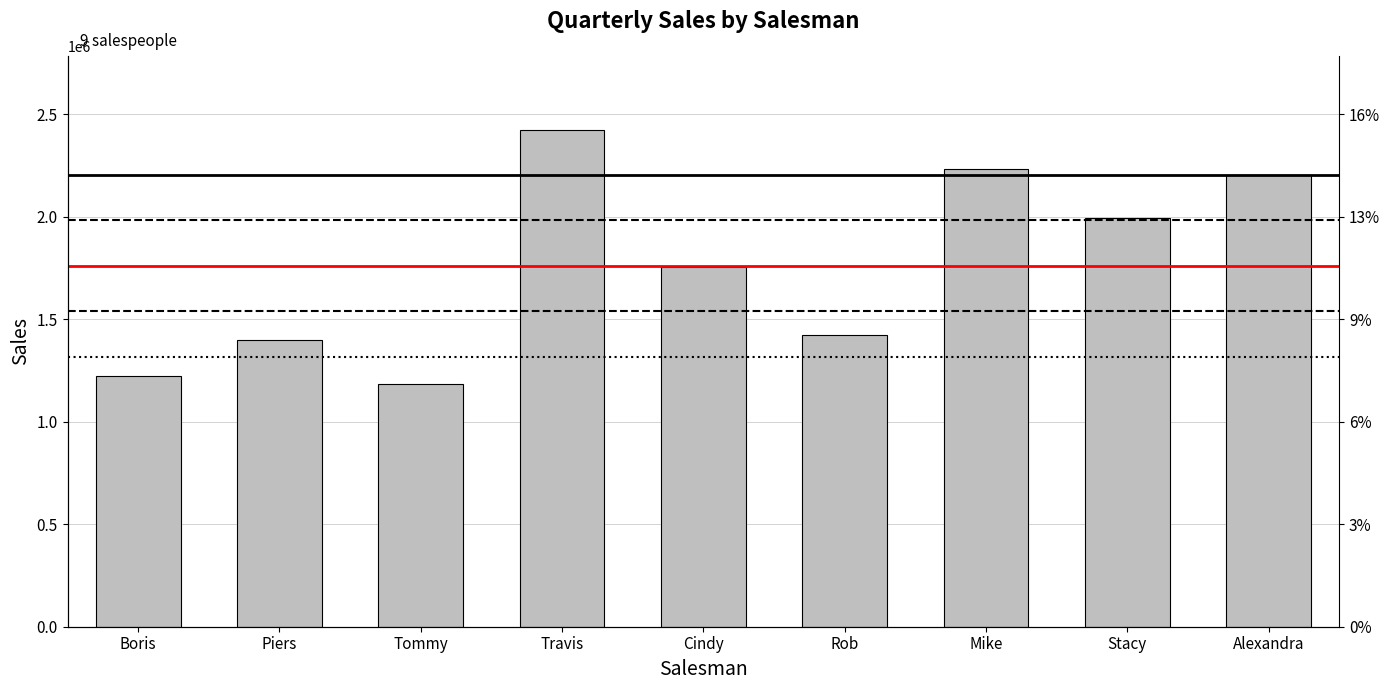

Reading left to right, list all the values displayed in this chart.

1223970	1400297	1184360	2421210	1754276	1424783	2234605	1995681	2203511